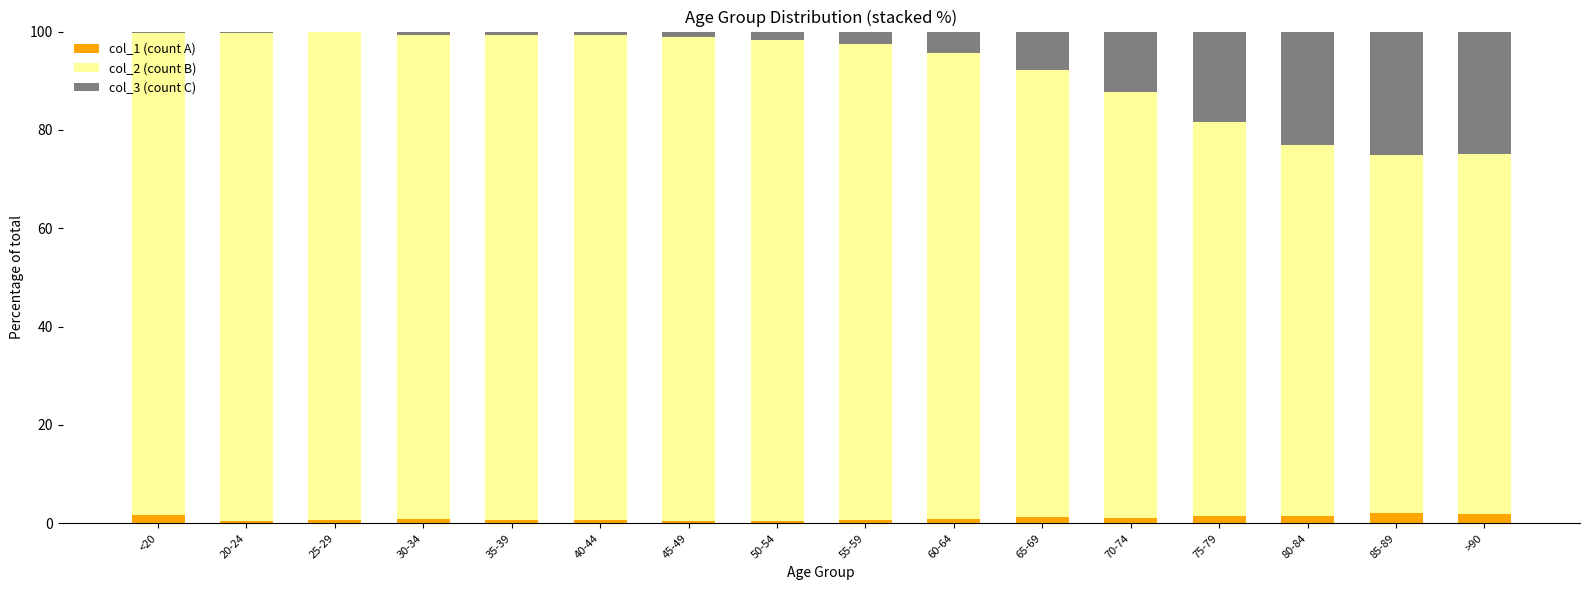

What is the sum of all col_1 (count A) values?

16.7